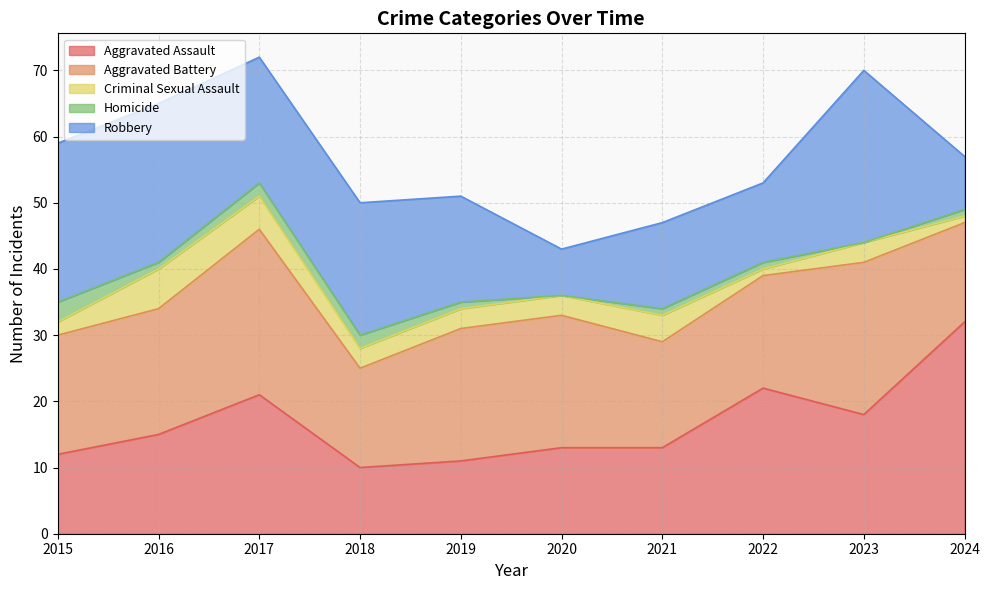

Which series has the widest spread of values?

Aggravated Assault